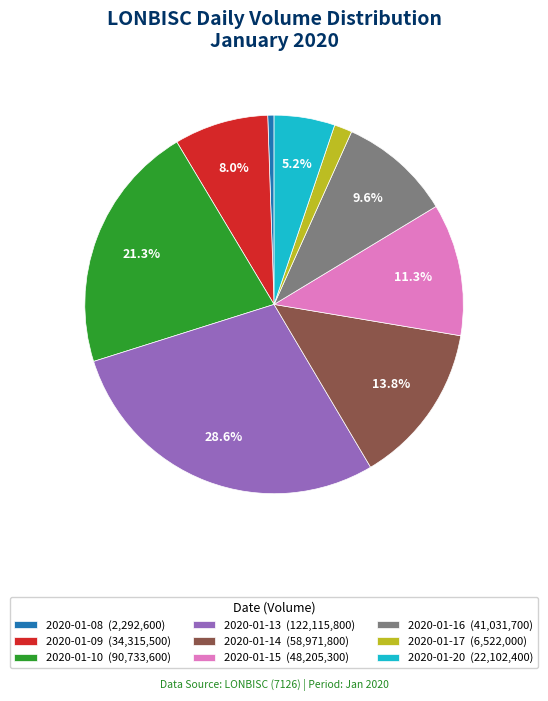

To the nearest percent, what percentage of the pie is 2020-01-15?

11%